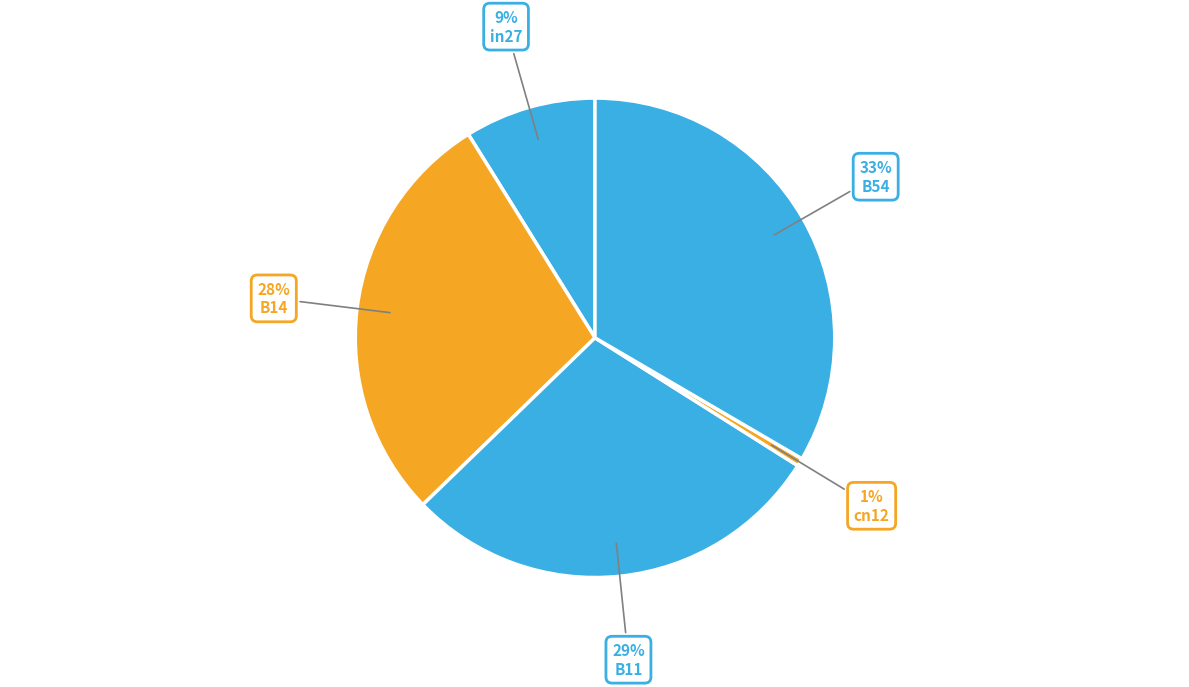

Which slice is the smallest?

cn12